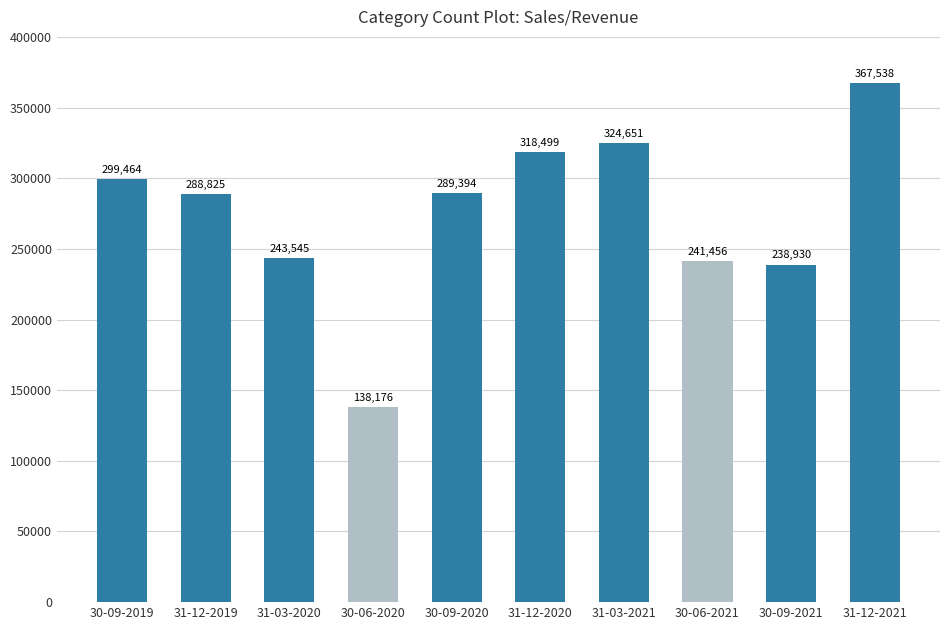

How many bars are there in total?

10